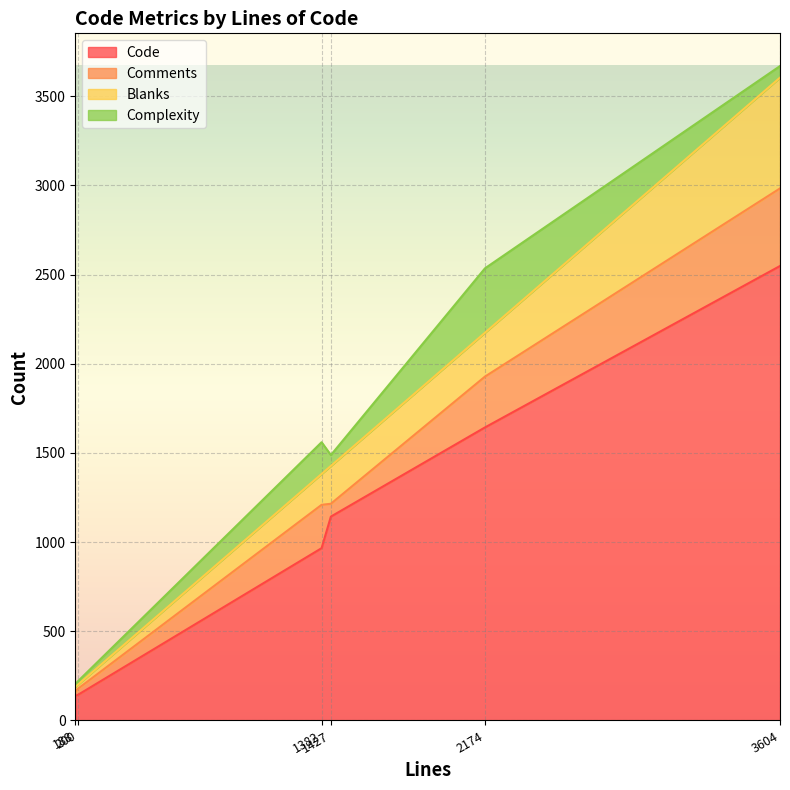

Which series changed the most between 1382 and 2174?

Code